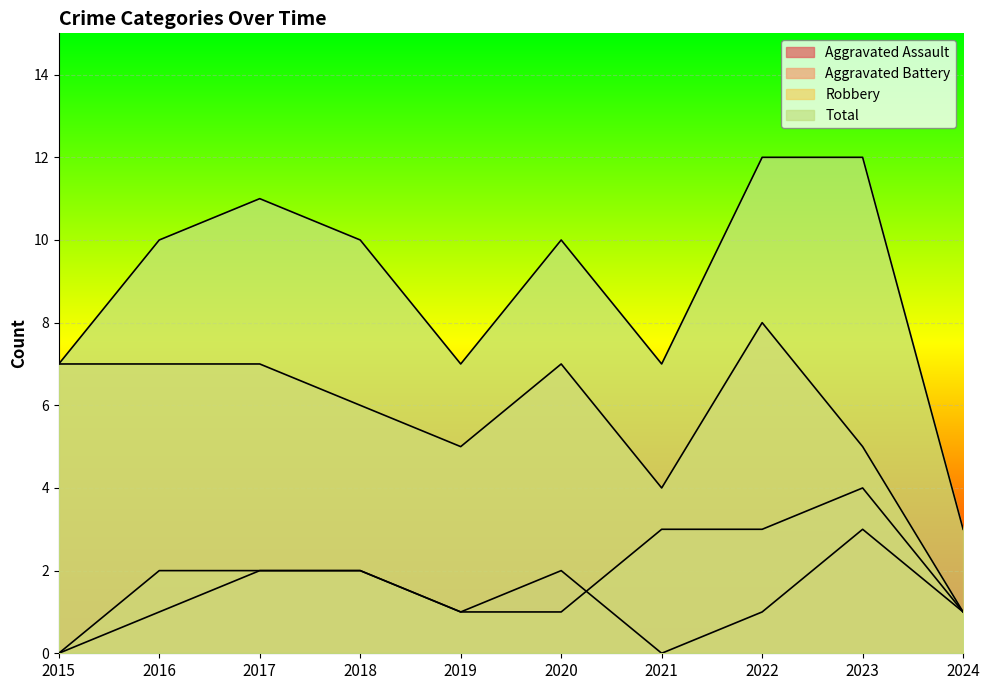

Rank the series by their maximum value, from lowest to highest.

Aggravated Assault, Aggravated Battery, Robbery, Total